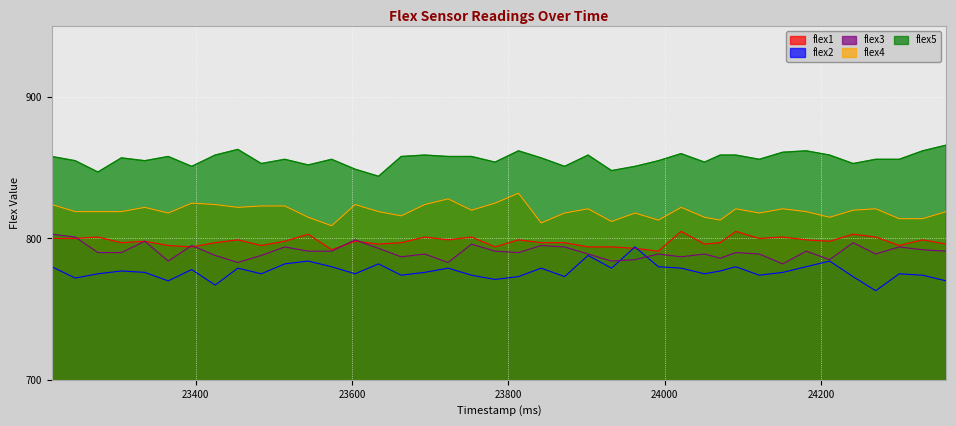

What is the difference between the flex4 values at 24051 and 23723?

13